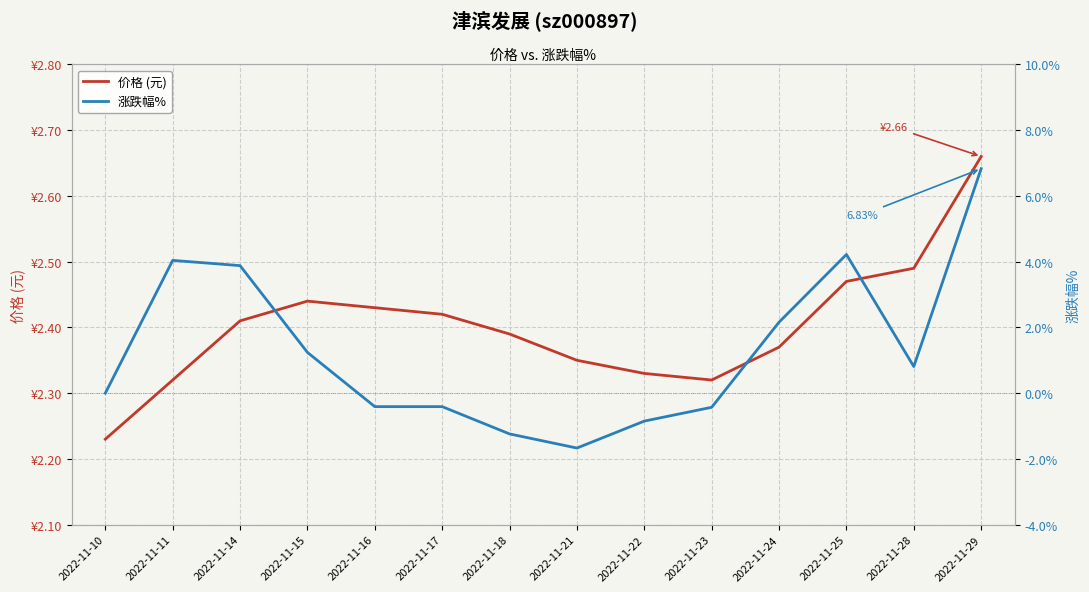

Which series changed the most between 2022-11-14 and 2022-11-24?

涨跌幅%